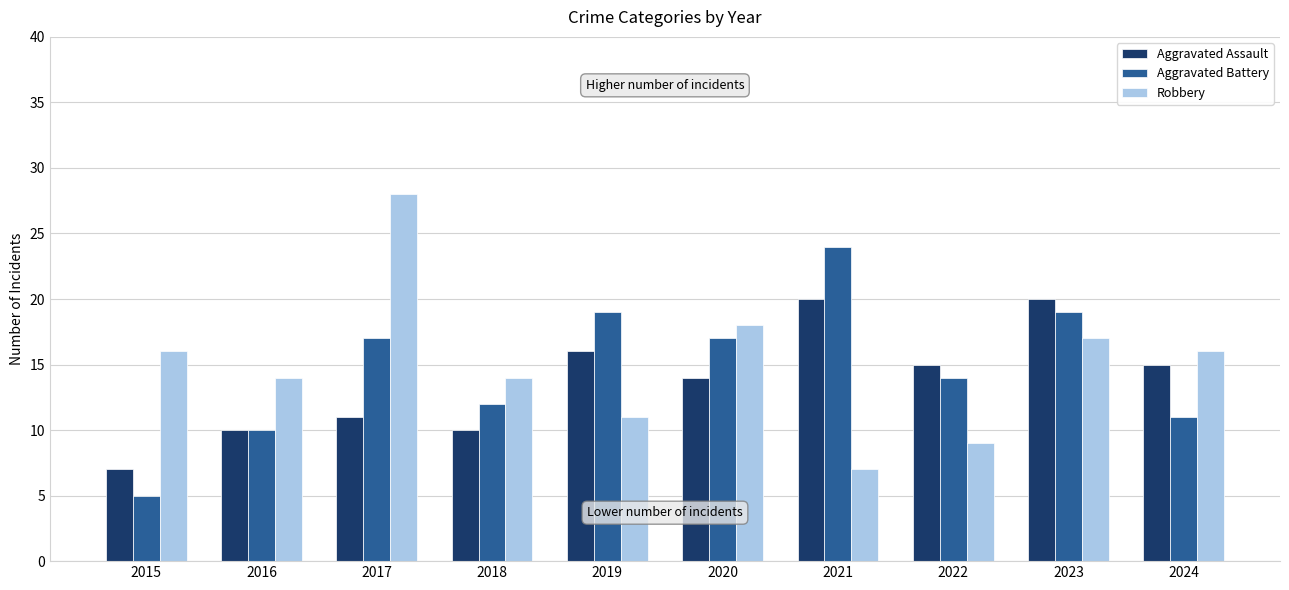

What is the minimum value shown in the chart?

5